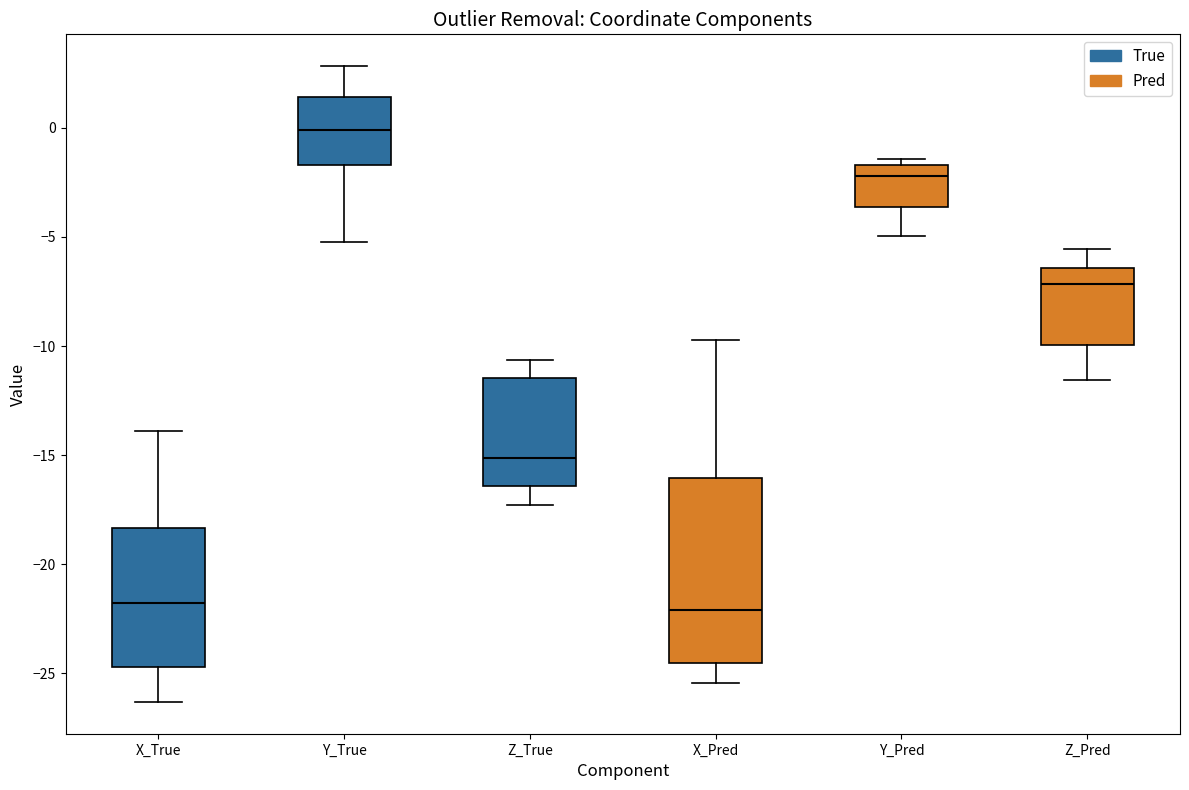

Where does the median line of the box for X_Pred sit on the y-axis? The values are not printed on the chart, so give them approximately, as read against the axis.

-22.0